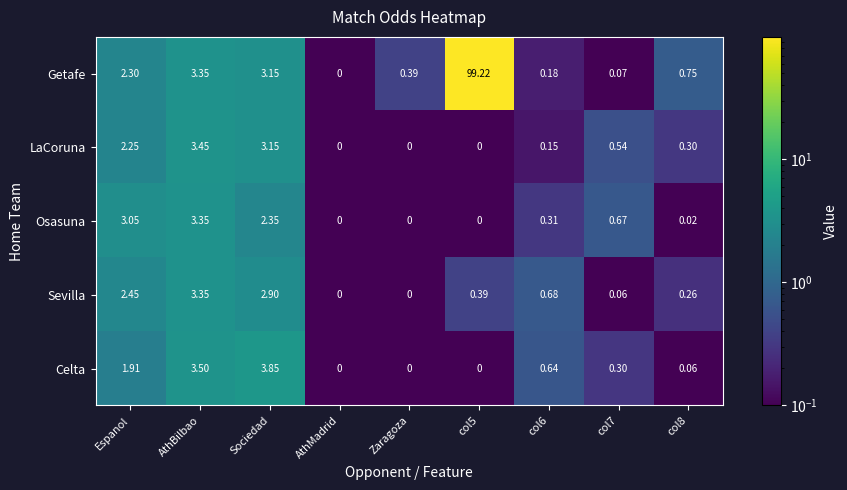

Is the value of LaCoruna at Zaragoza greater than the value of Getafe at AthBilbao?

No